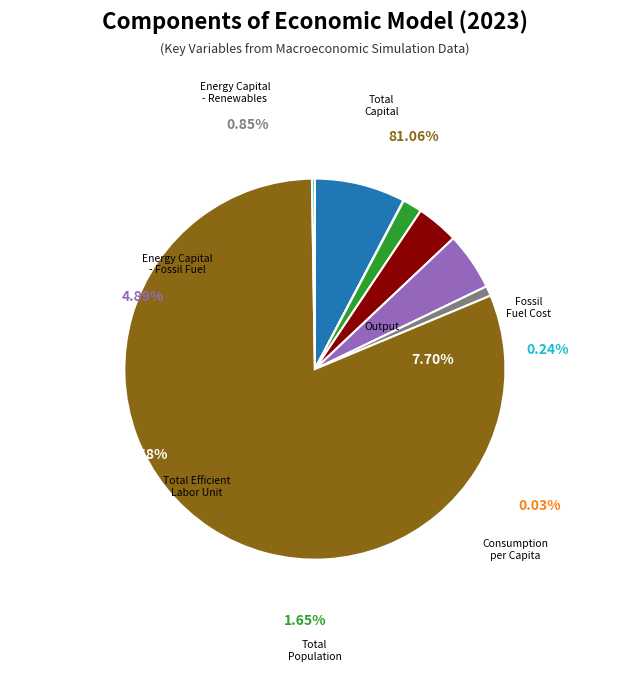

How much of the chart is everything except Fossil Fuel Cost?

99.8%